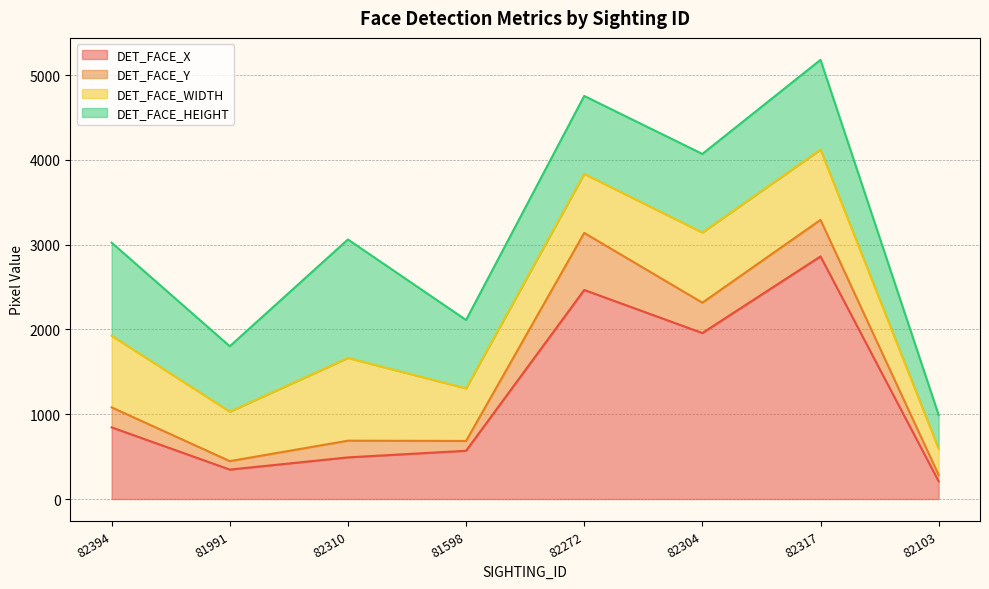

Reading right to left, transcribe all the data shown in this chart.

DET_FACE_X: 82103=209	82317=2862	82304=1958	82272=2466	81598=569	82310=491	81991=347	82394=845
DET_FACE_Y: 82103=75	82317=431	82304=358	82272=673	81598=116	82310=197	81991=100	82394=236
DET_FACE_WIDTH: 82103=306	82317=829	82304=828	82272=696	81598=620	82310=976	81991=583	82394=845
DET_FACE_HEIGHT: 82103=401	82317=1059	82304=927	82272=920	81598=807	82310=1398	81991=772	82394=1098